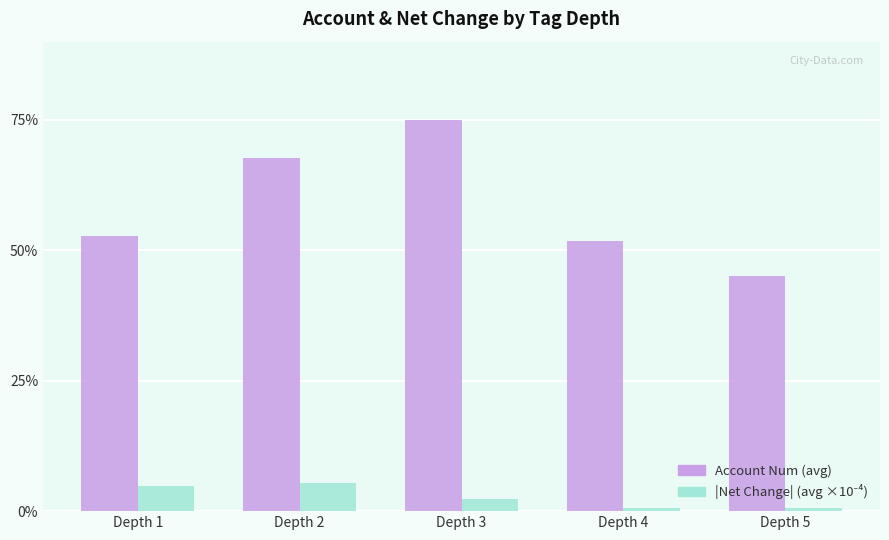

Which series has the largest total across all categories?

Account Num (avg)